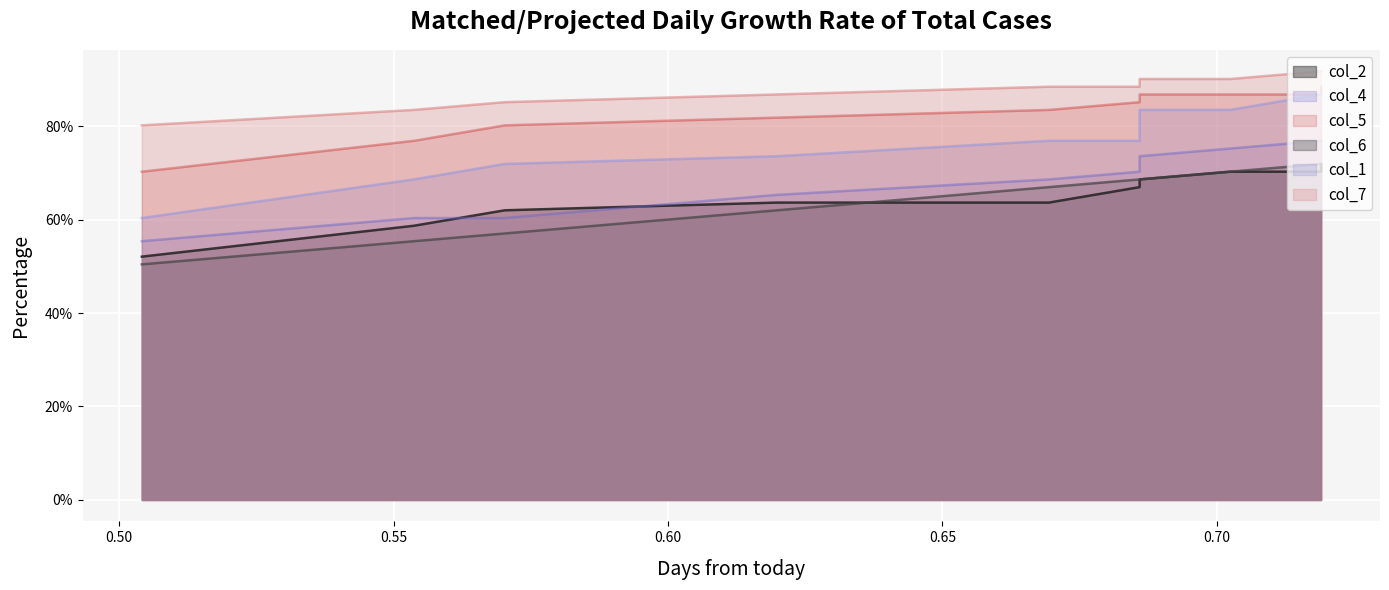

How many col_2 values are between 0 and 1?

10